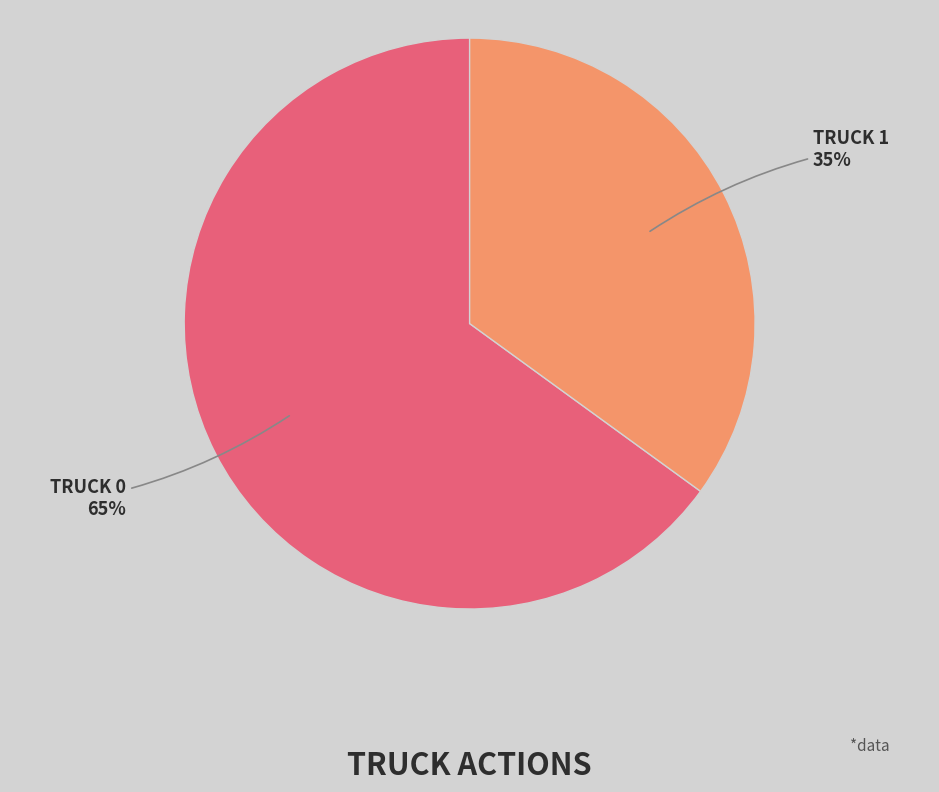

Is there a majority slice in this chart?

Yes